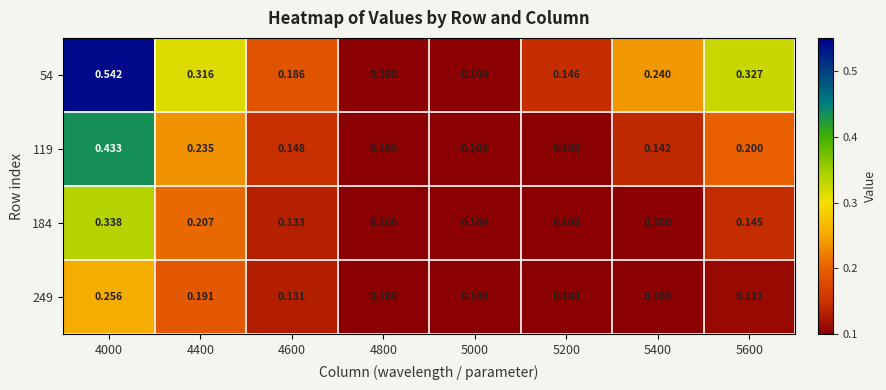

Rank the series by their average value, from lowest to highest.

249, 184, 119, 54